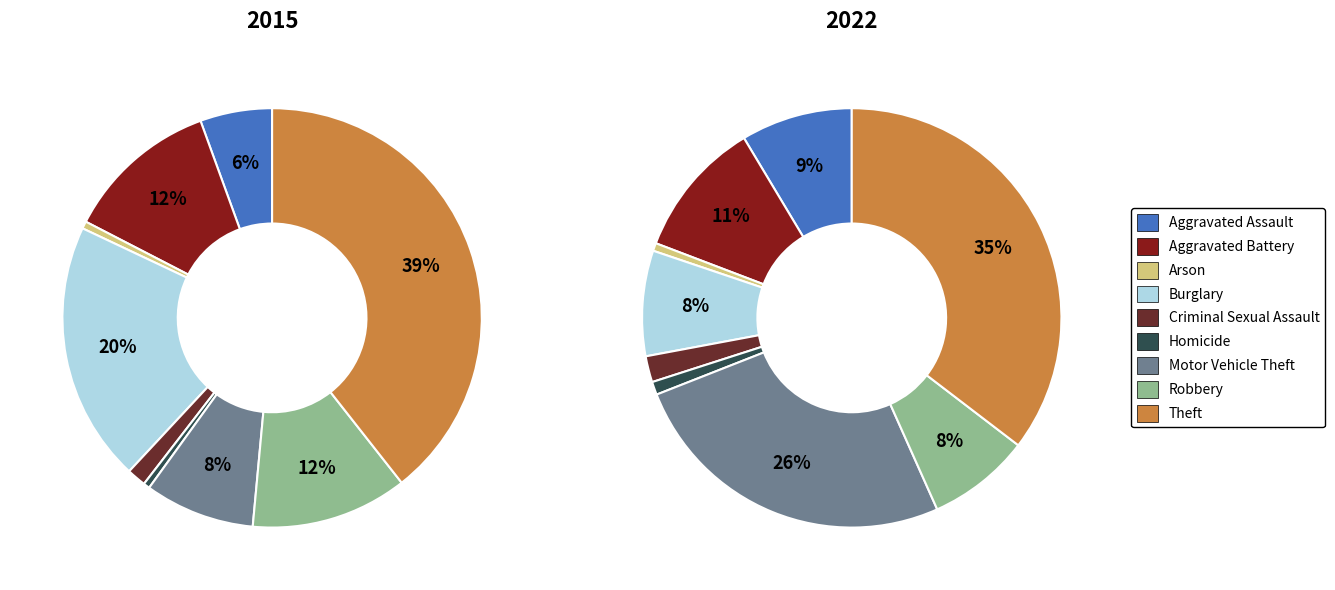

What percentage is the Burglary slice, to the nearest percent?

8%